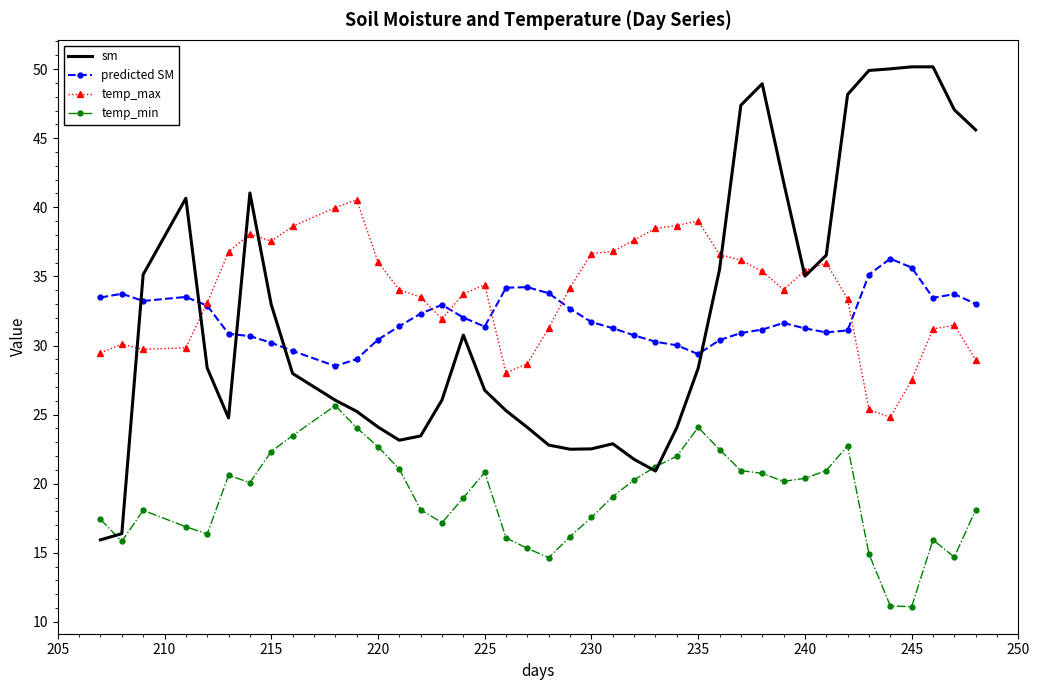

True or false: predicted SM and temp_min cross at least once.

False